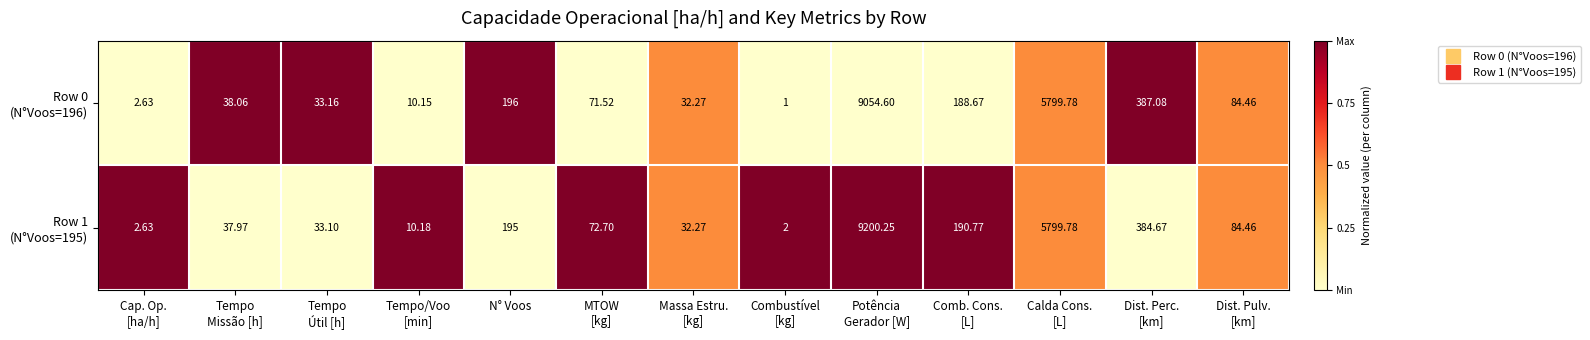

Count the number of data series in this chart.

2